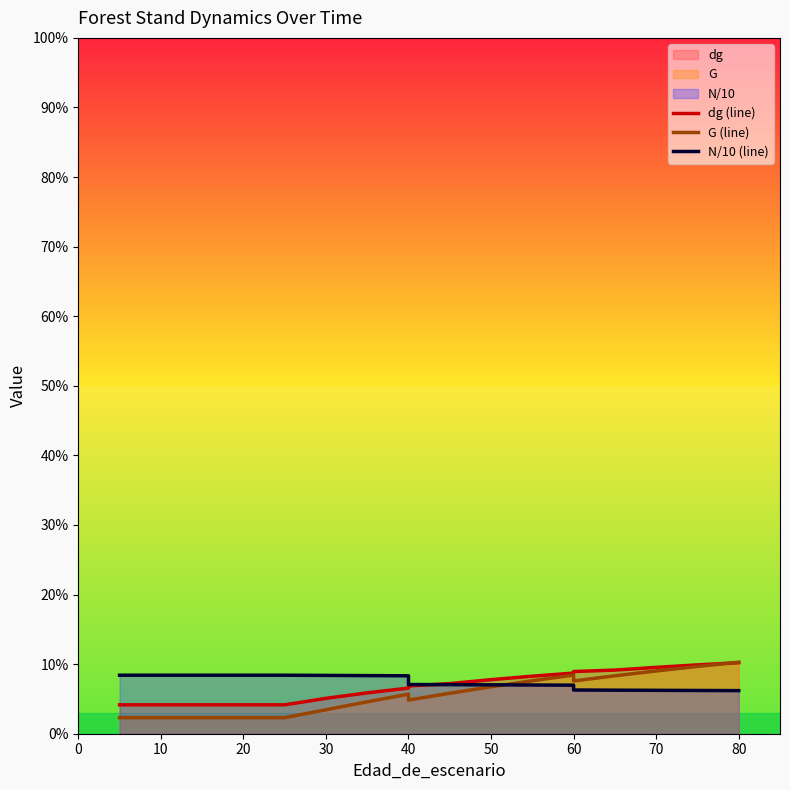

True or false: G (line) and dg (line) intersect in this chart.

True